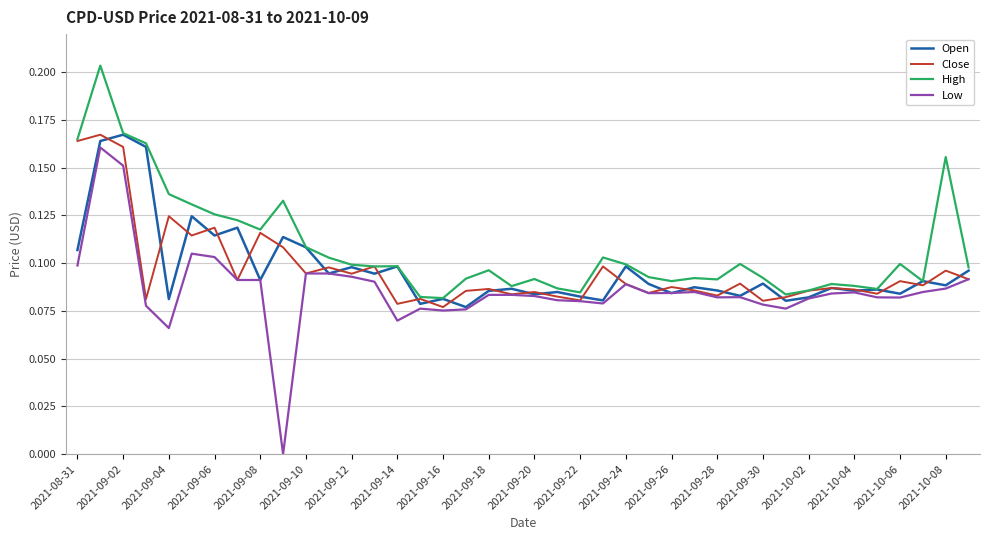

Which series has the largest range (max minus min)?

Low